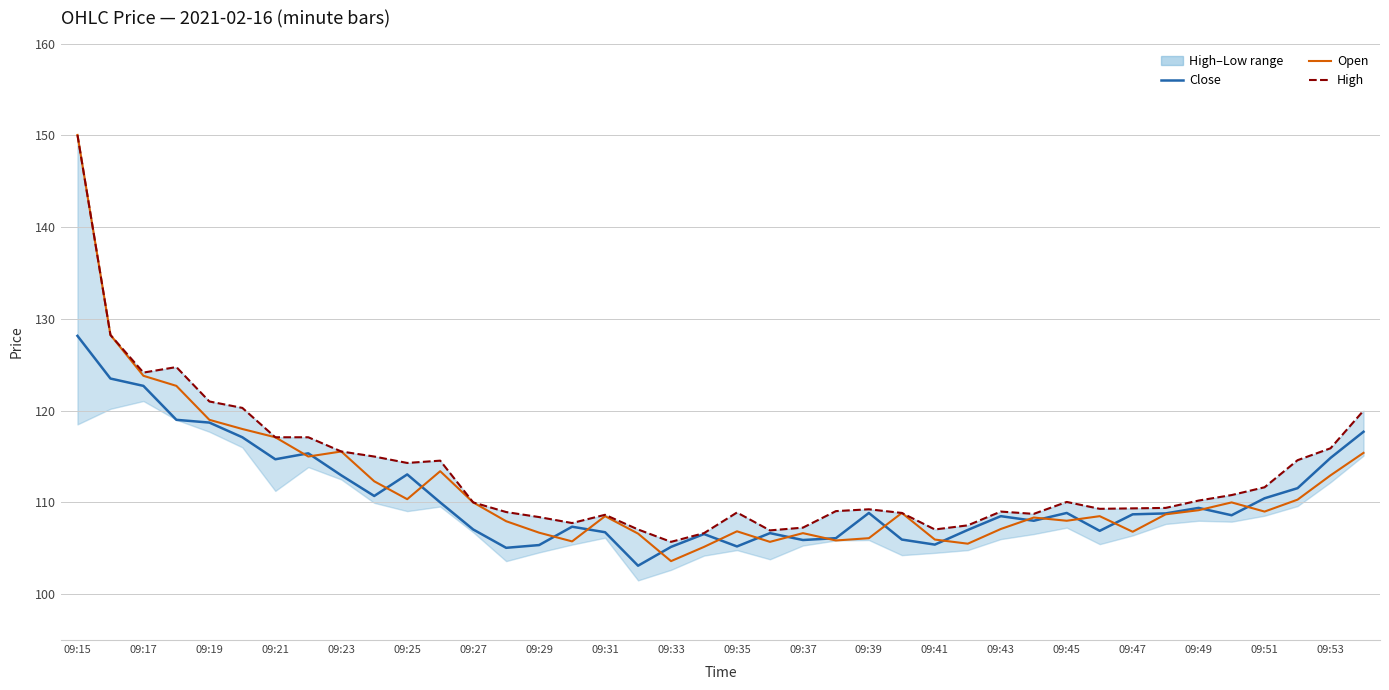

List the series in order of their overall mean, highest first.

High, Open, Close